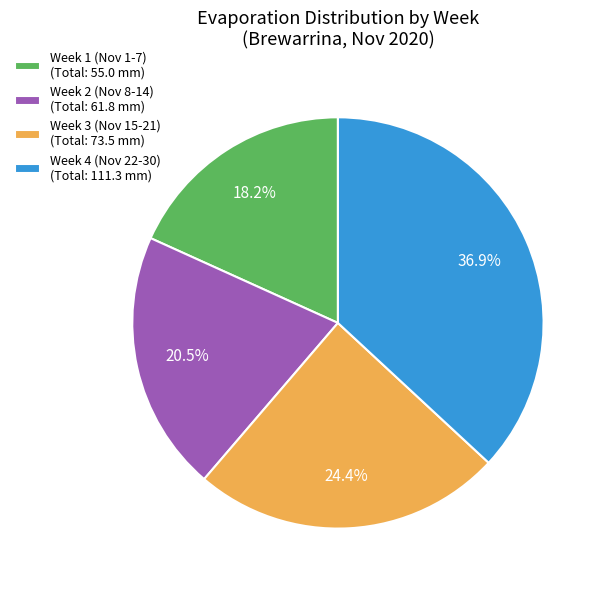

Which category has the biggest portion of the pie?

Week 4 (Nov 22-30) (Total: 111.3 mm)